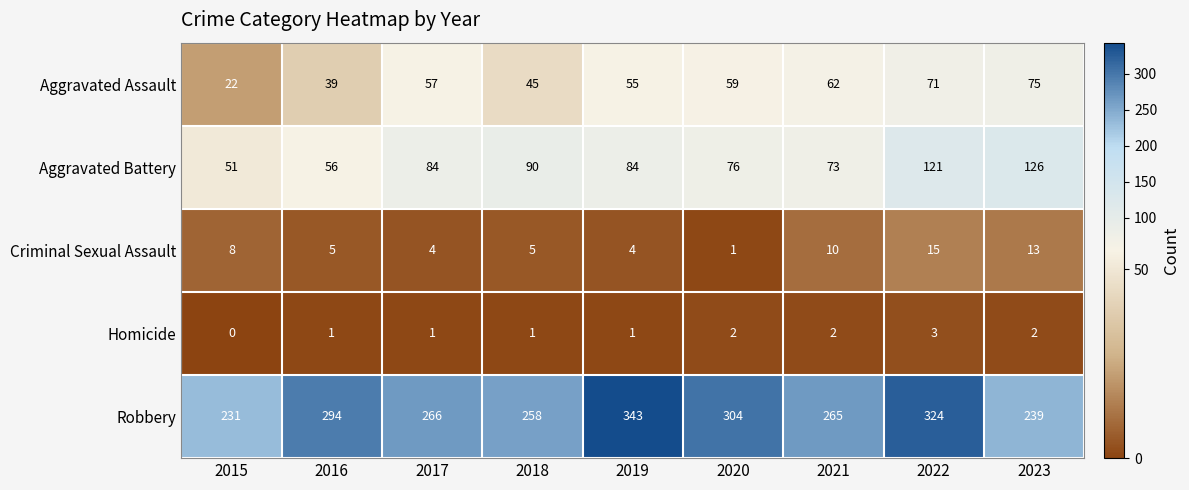

At how many categories does at least one series exceed 56?

9